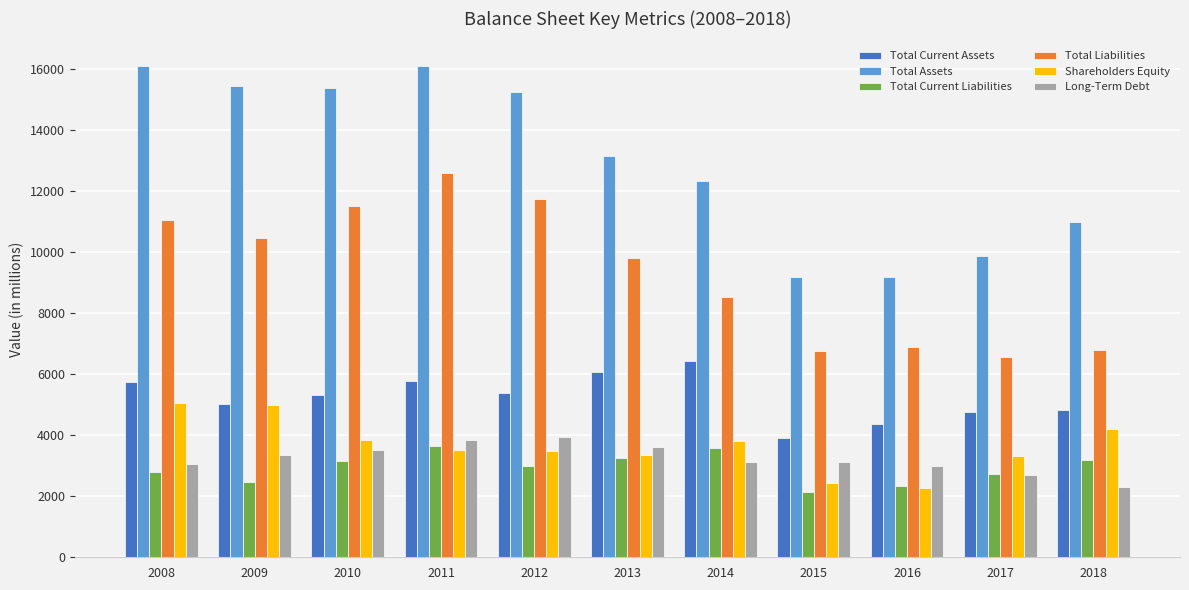

Which series has the largest range (max minus min)?

Total Assets